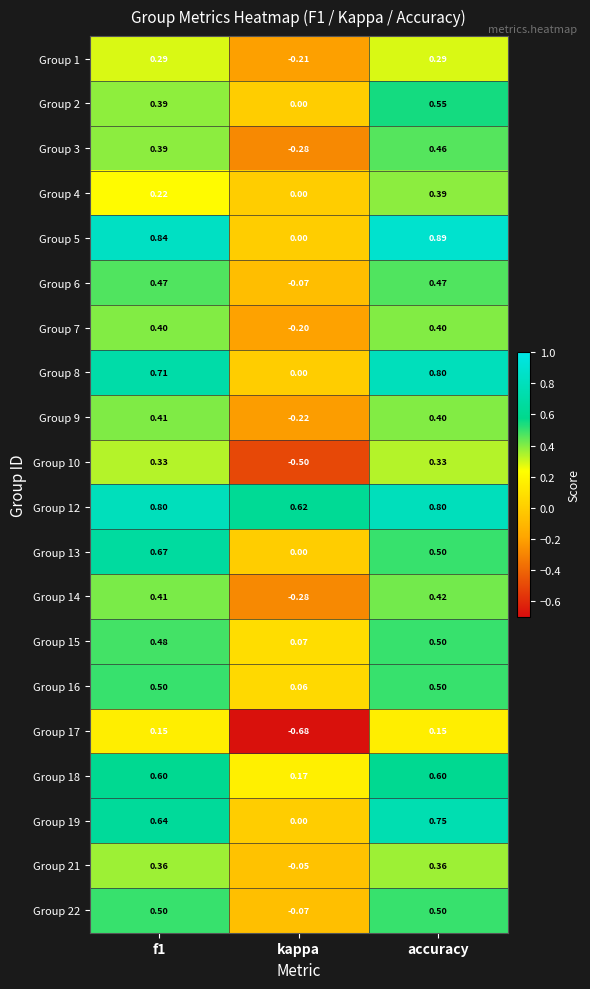

At which category is the sum across all series the highest?

accuracy